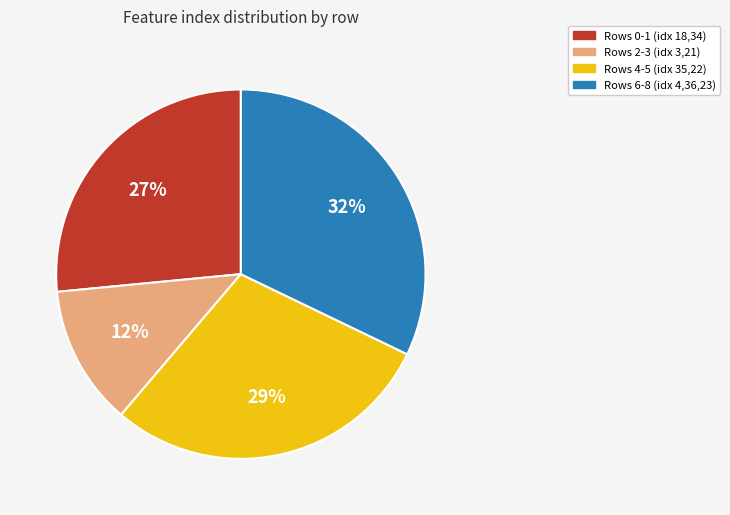

Does any single category account for the majority?

No